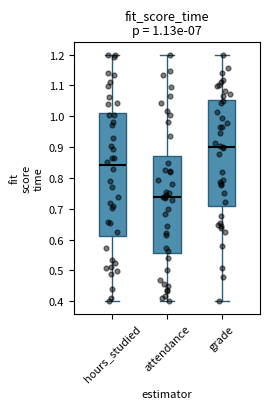

Comparing the boxes themselves (not the whiskers), which one is the tallest?

hours_studied